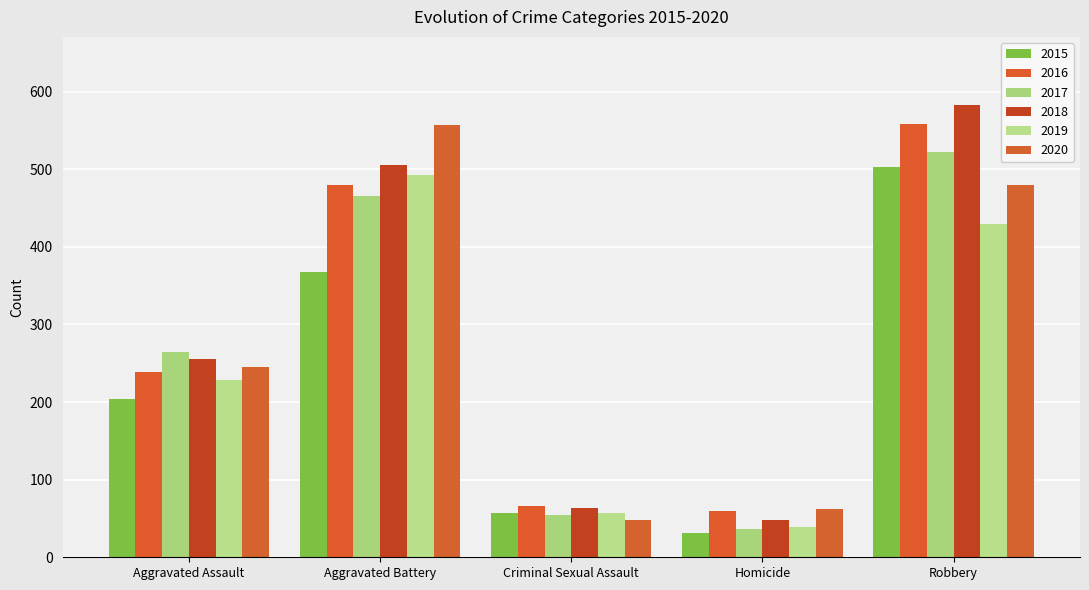

Reading left to right, transcribe all the data shown in this chart.

2015: 204	367	57	31	503
2016: 239	479	66	59	558
2017: 264	466	54	37	522
2018: 255	506	64	48	583
2019: 229	493	57	39	429
2020: 245	557	48	62	480